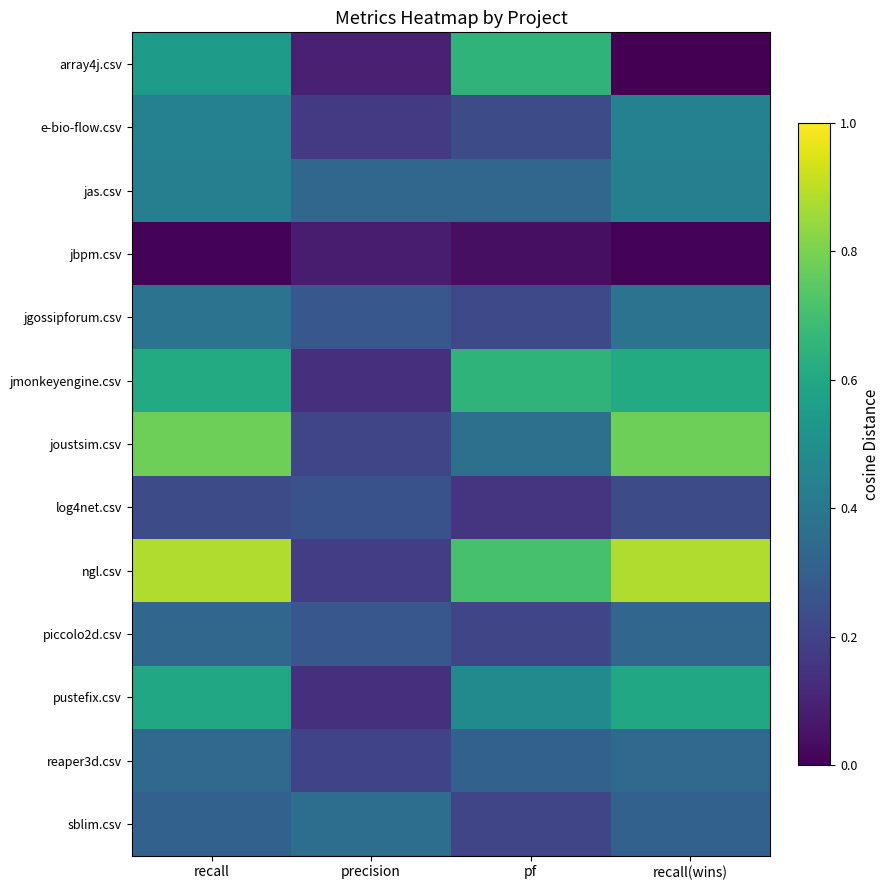

What is the total value across all series at recall?

5.9